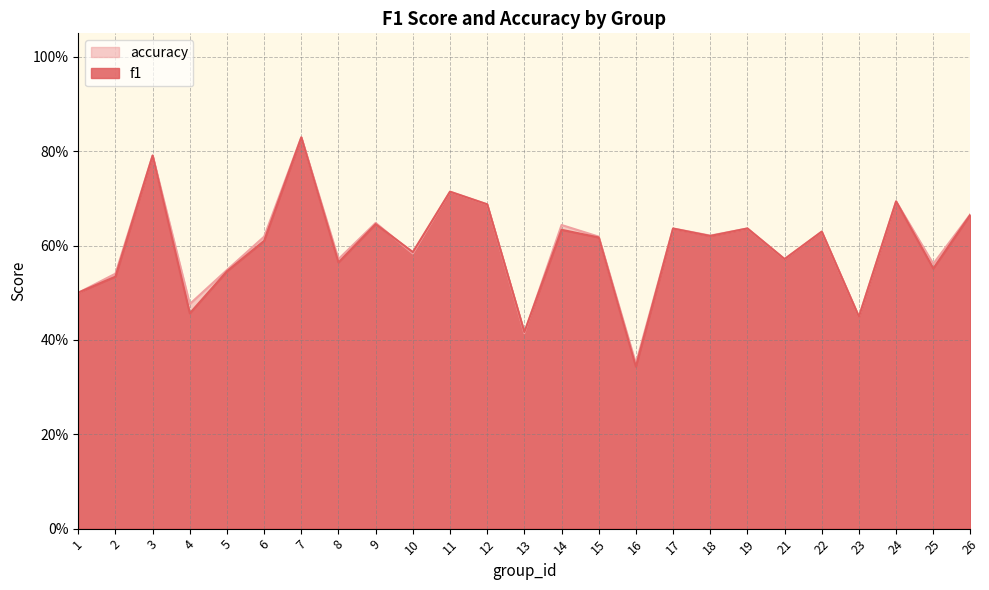

What is the average value of the f1 series?

0.6